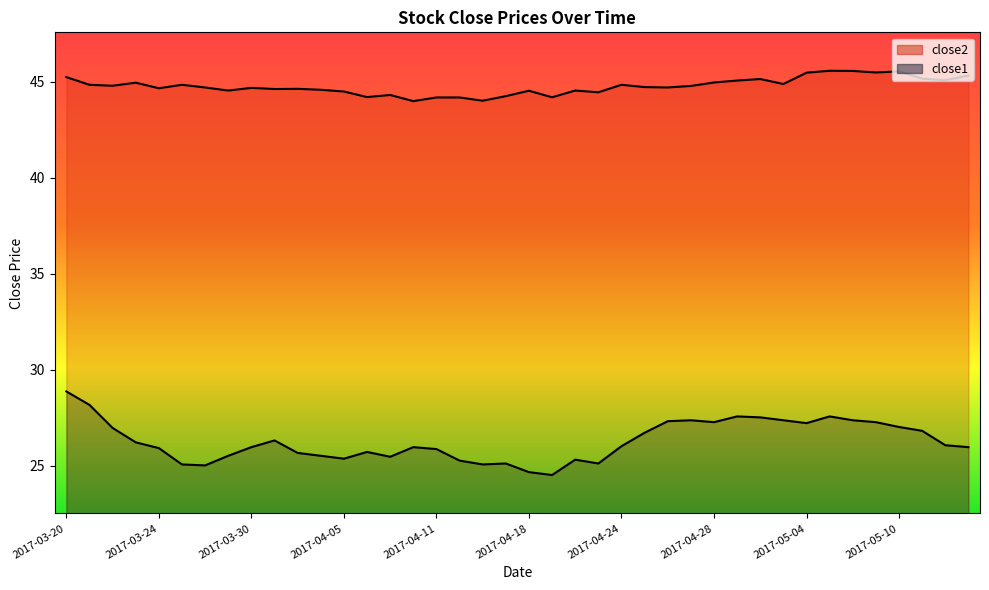

What is the label of the 33rd point from the right?

2017-03-29